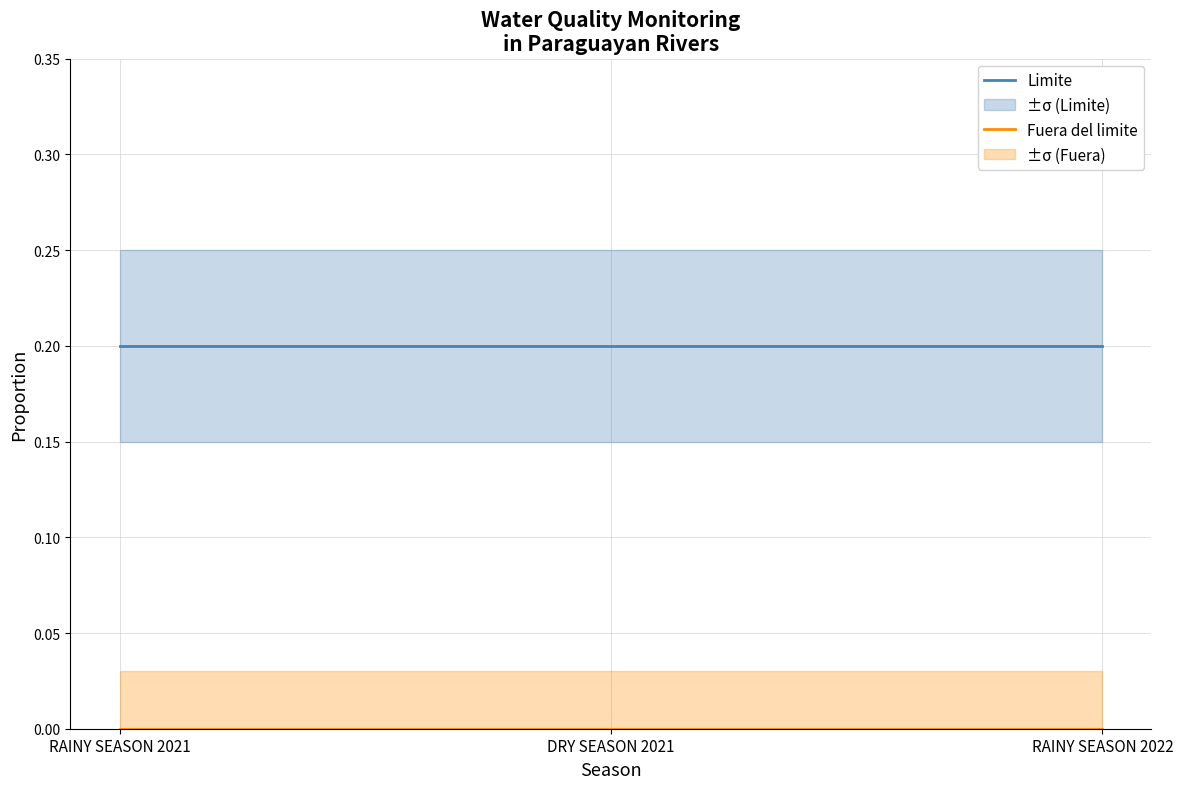

What is the difference between the highest and lowest values at DRY SEASON 2021?

0.2